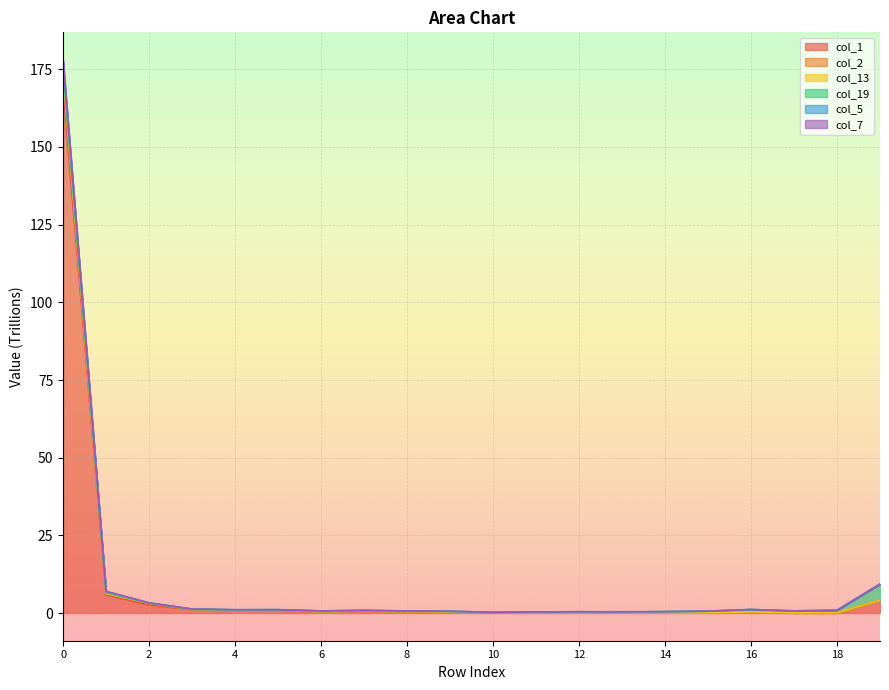

What is the highest value of the col_1 series?

168.5